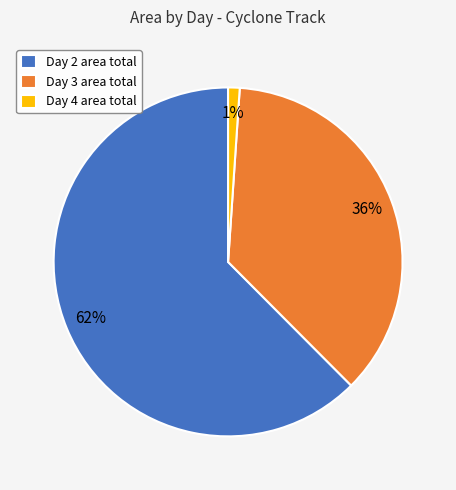

Count the number of slices in the pie.

3